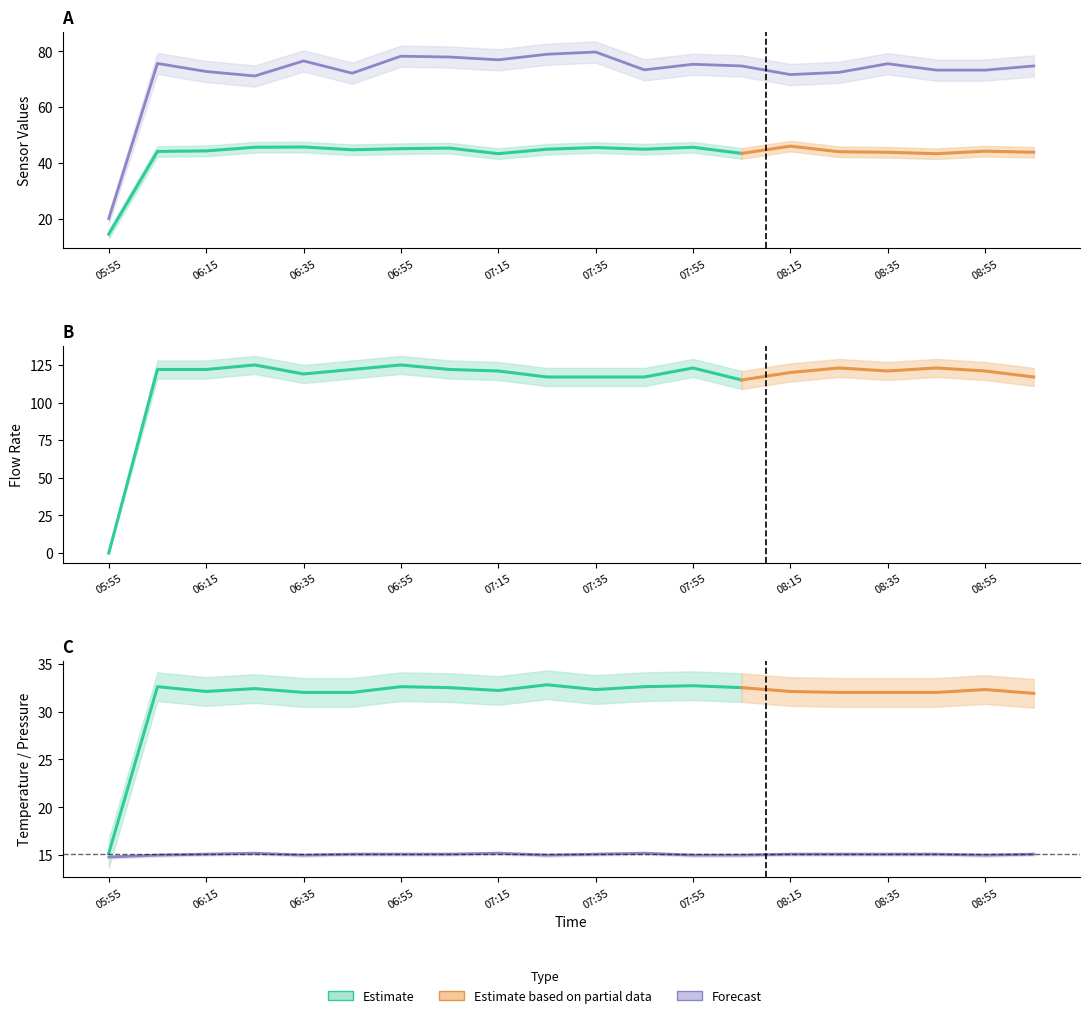

Reading left to right, list all the values displayed in this chart.

Sensor 1: 05:55=14.4	06:05=44.1	06:15=44.3	06:25=45.6	06:35=45.7	06:45=44.7	06:55=45.1	07:05=45.3	07:15=43.3	07:25=44.9	07:35=45.5	07:45=44.9	07:55=45.6	08:05=43.4	08:15=46.0	08:25=44.0	08:35=43.8	08:45=43.3	08:55=44.2	09:05=43.8
Sensor 2: 05:55=20.0	06:05=75.7	06:15=72.8	06:25=71.2	06:35=76.6	06:45=72.2	06:55=78.3	07:05=78.0	07:15=77.0	07:25=79.0	07:35=79.8	07:45=73.4	07:55=75.4	08:05=74.8	08:15=71.7	08:25=72.5	08:35=75.6	08:45=73.3	08:55=73.3	09:05=74.8
Temperature: 05:55=15.2	06:05=32.6	06:15=32.1	06:25=32.4	06:35=32.0	06:45=32.0	06:55=32.6	07:05=32.5	07:15=32.2	07:25=32.8	07:35=32.3	07:45=32.6	07:55=32.7	08:05=32.5	08:15=32.1	08:25=32.0	08:35=32.0	08:45=32.0	08:55=32.3	09:05=31.9
Flow Rate: 05:55=0.0	06:05=122.0	06:15=122.0	06:25=125.0	06:35=119.0	06:45=122.0	06:55=125.0	07:05=122.0	07:15=121.0	07:25=117.0	07:35=117.0	07:45=117.0	07:55=123.0	08:05=115.0	08:15=120.0	08:25=123.0	08:35=121.0	08:45=123.0	08:55=121.0	09:05=117.0
Pressure: 05:55=14.8	06:05=15.0	06:15=15.1	06:25=15.2	06:35=15.0	06:45=15.1	06:55=15.1	07:05=15.1	07:15=15.2	07:25=15.0	07:35=15.1	07:45=15.2	07:55=15.0	08:05=15.0	08:15=15.1	08:25=15.1	08:35=15.1	08:45=15.1	08:55=15.0	09:05=15.1